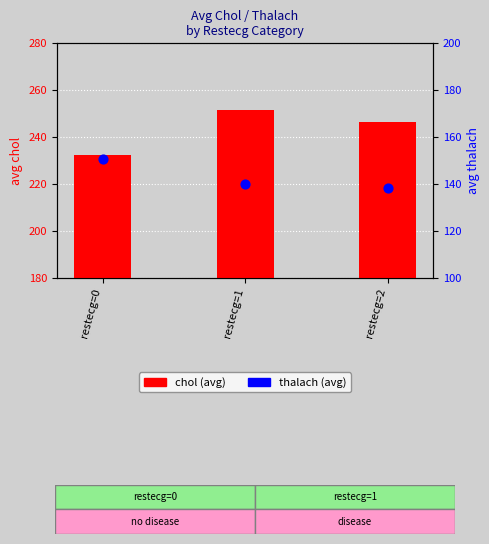

Which series has the largest total across all categories?

chol (avg)